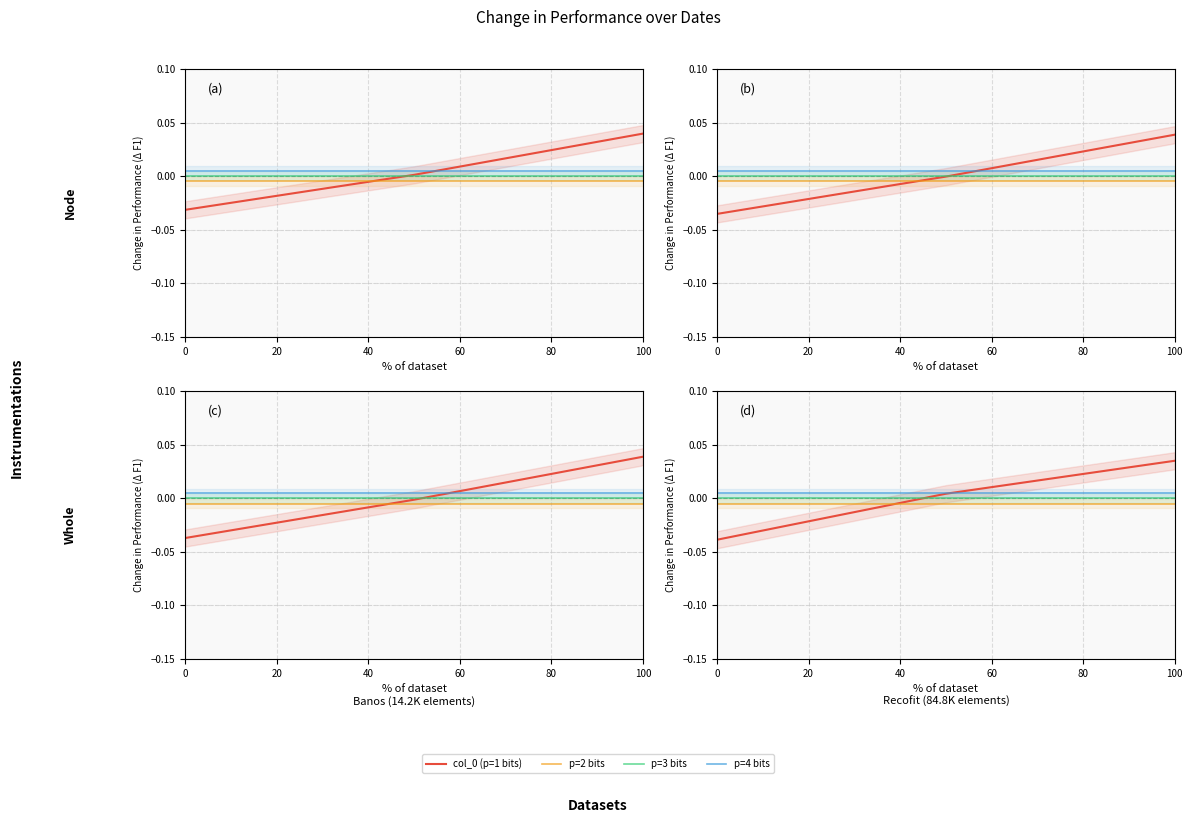

How many lines are shown in the chart?

4